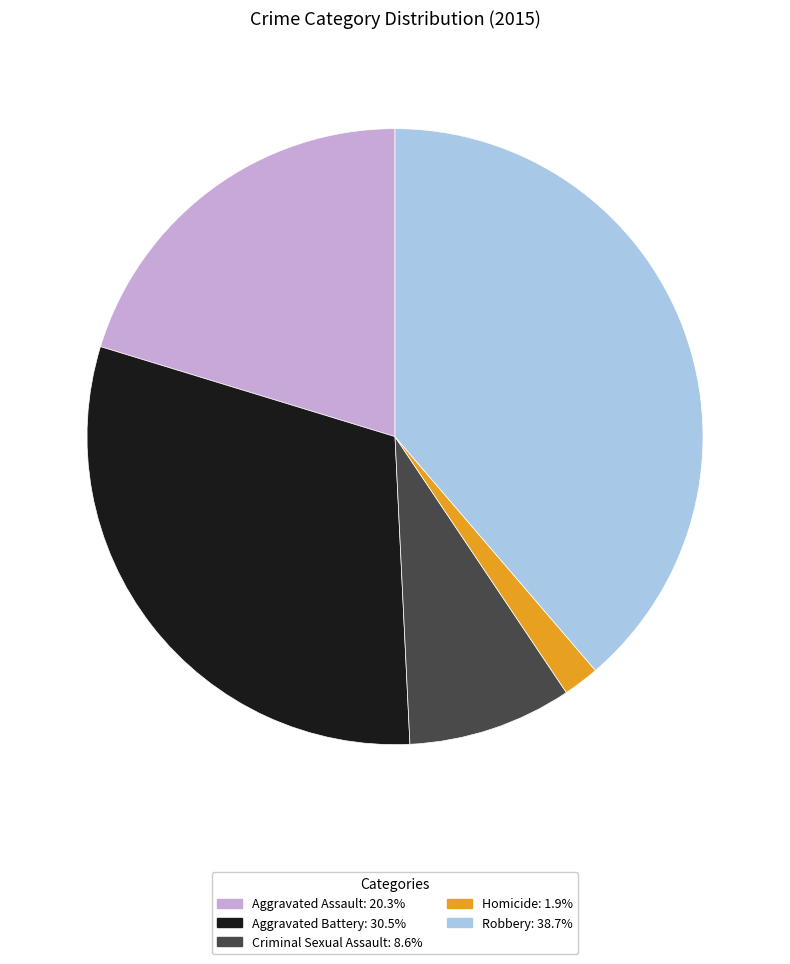

Between Homicide and Robbery, which is larger?

Robbery